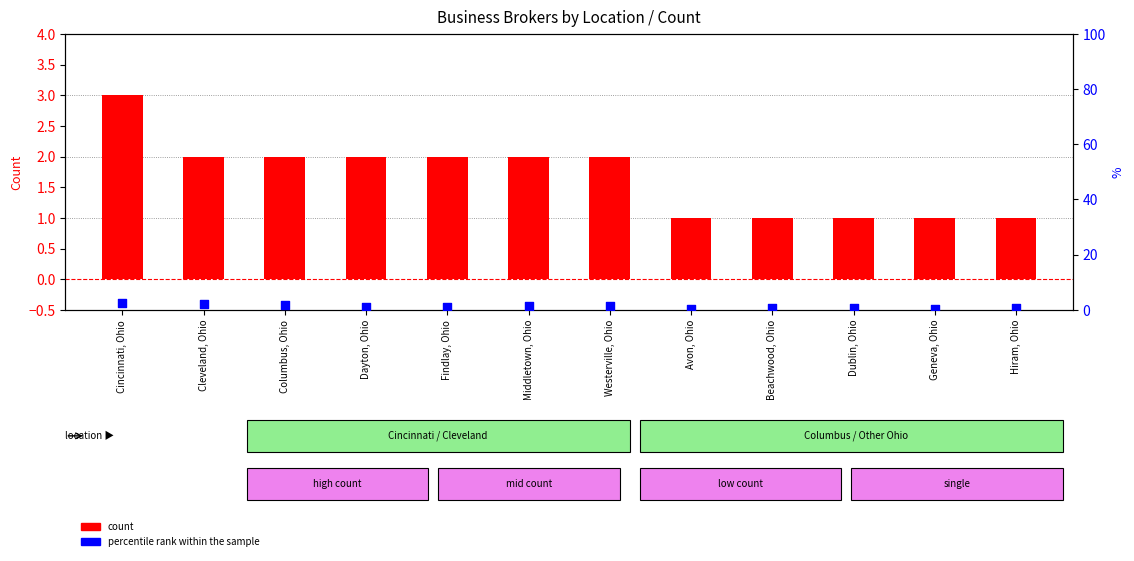

What are all the series names shown in the legend?

count, percentile rank within the sample